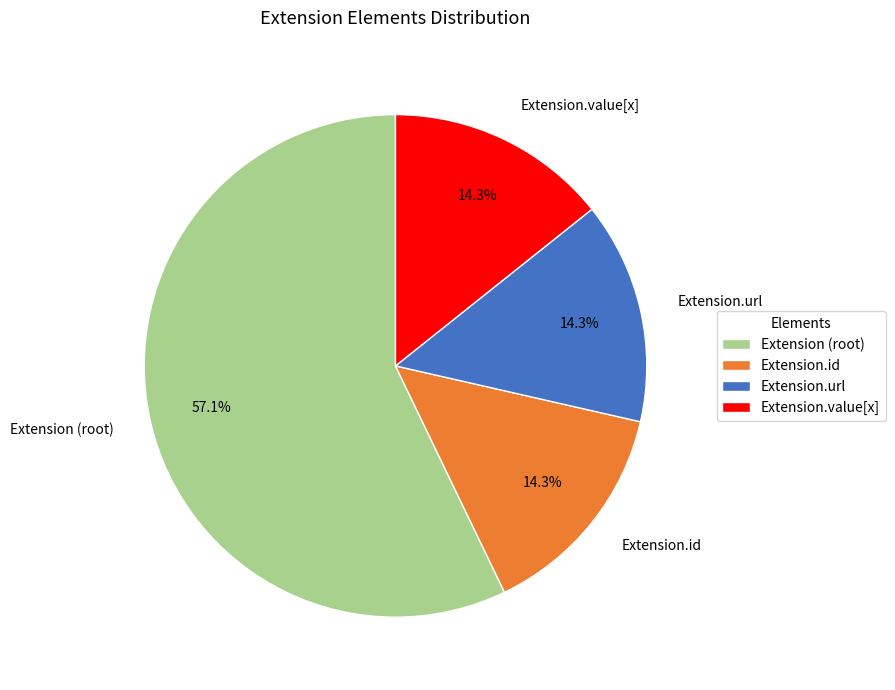

What portion of the pie excludes Extension.value[x]?

85.7%